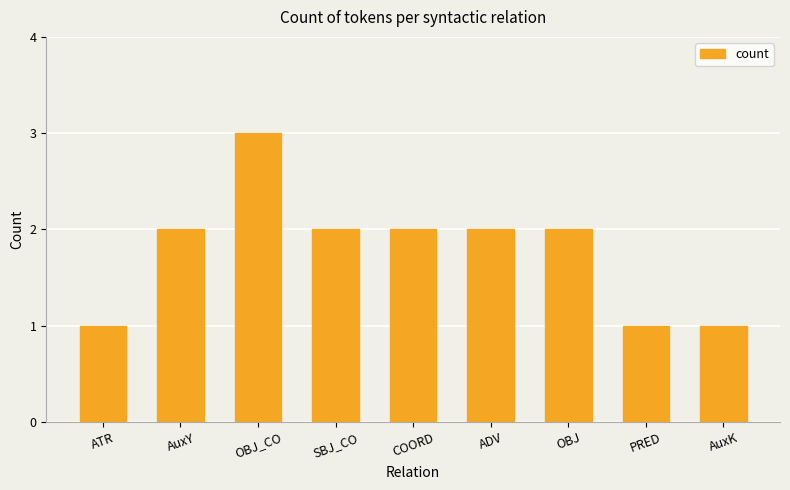

What is the difference between the maximum and minimum values?

2